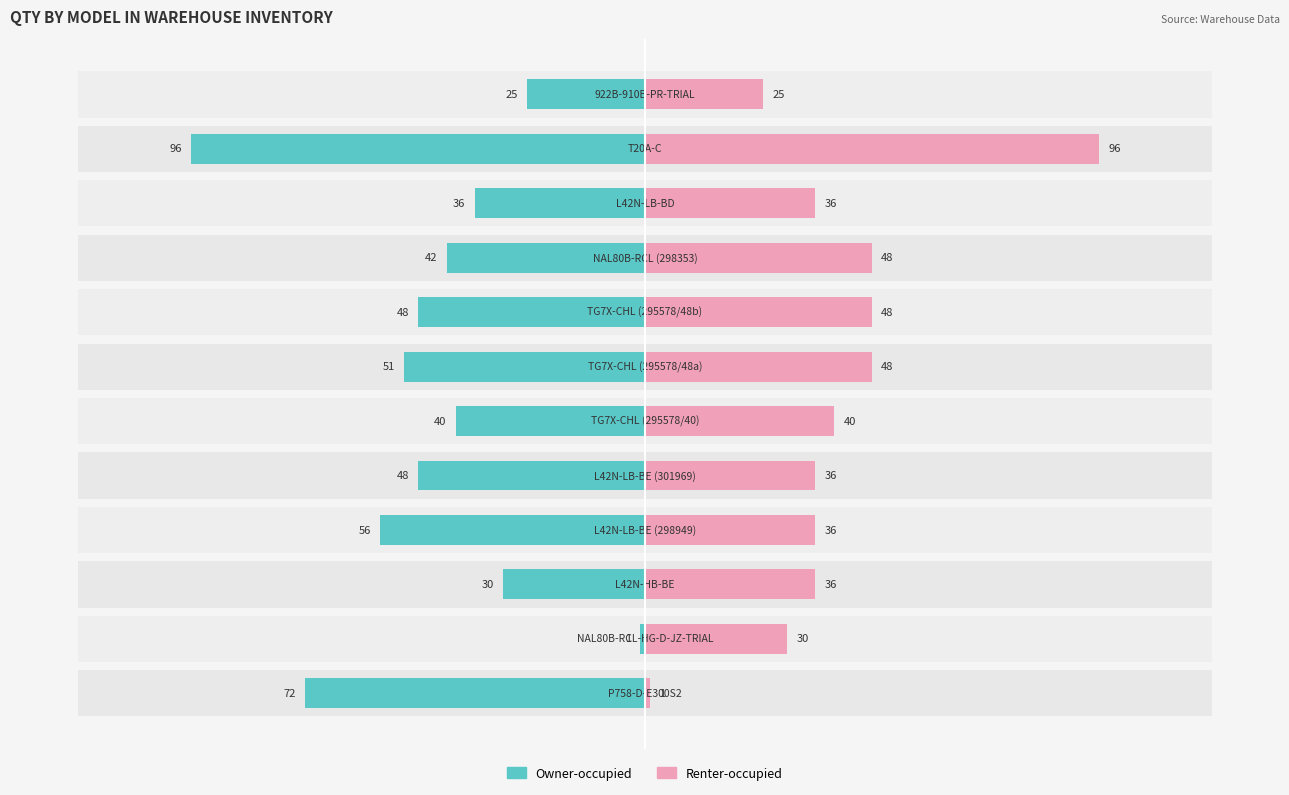

Rank the series by their maximum value, from lowest to highest.

Owner-occupied, Renter-occupied